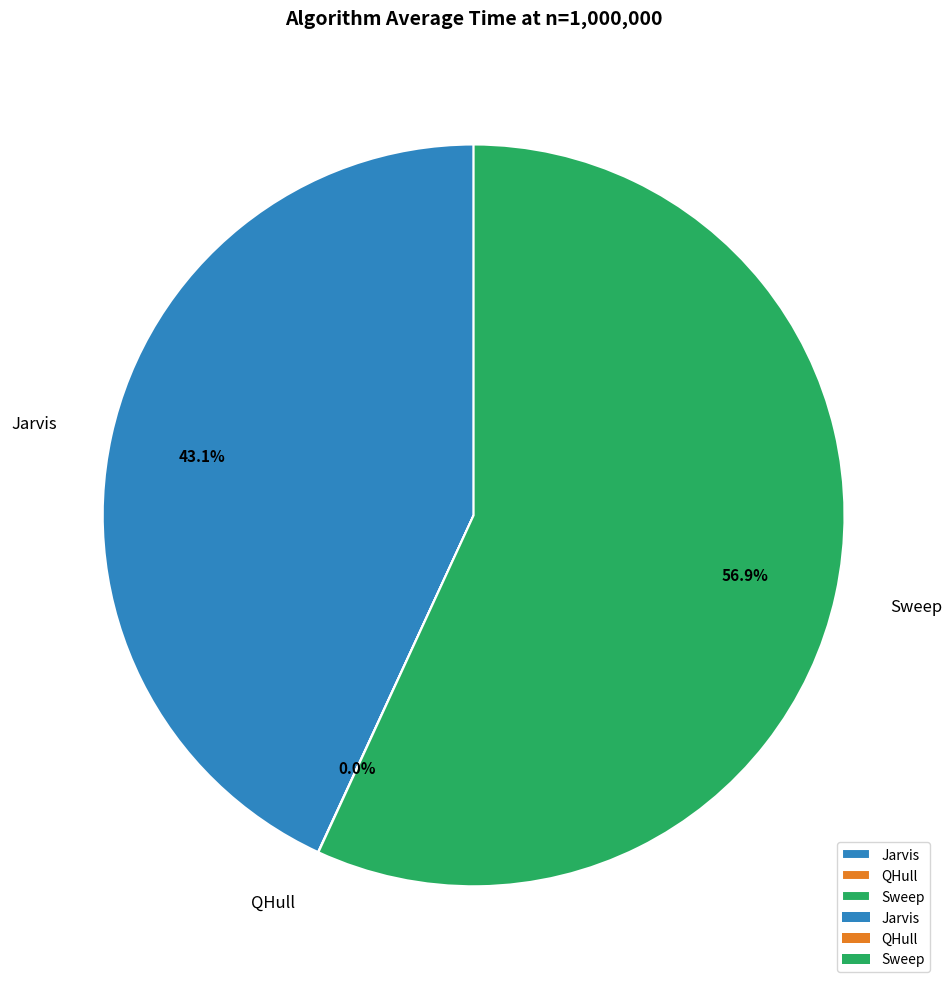

Which slice is the largest?

Sweep